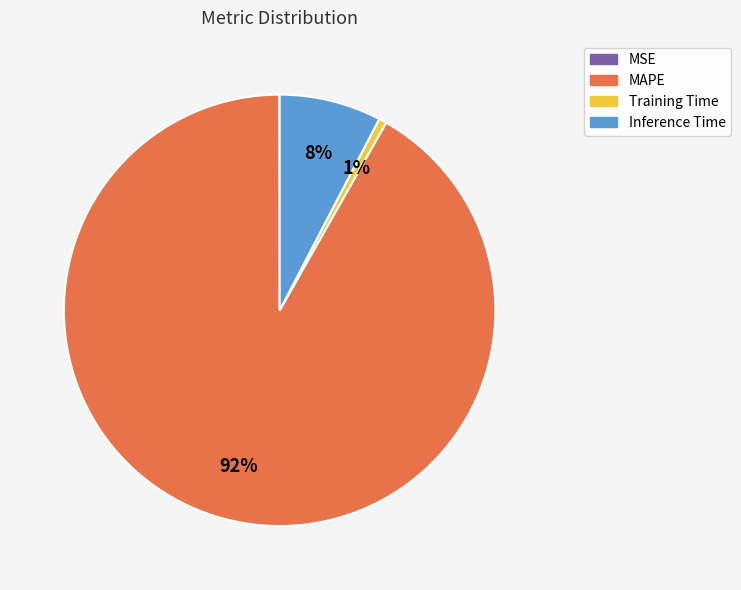

Between Training Time and MAPE, which is larger?

MAPE